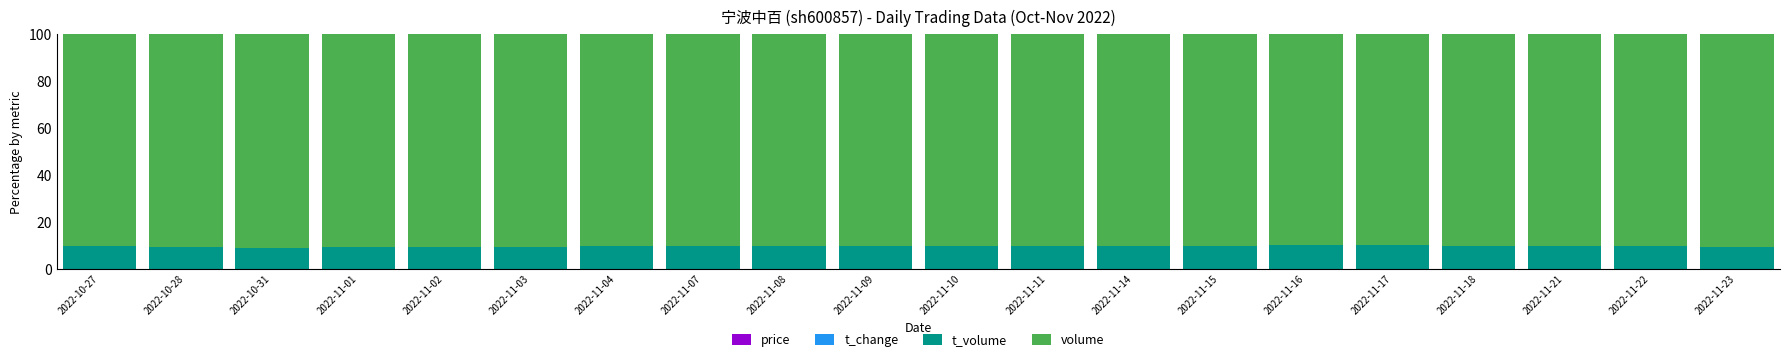

Count the number of data series in this chart.

4